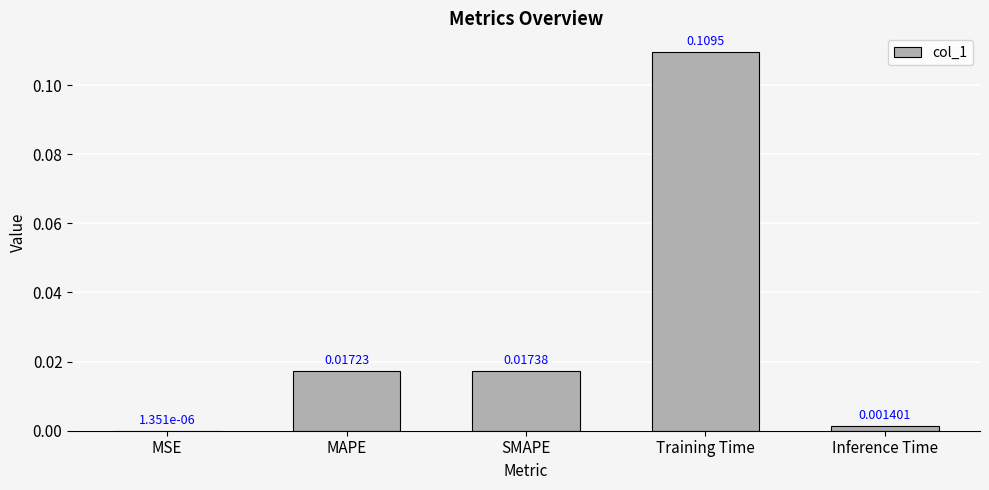

What is the change in value from MSE to Training Time?

+0.1